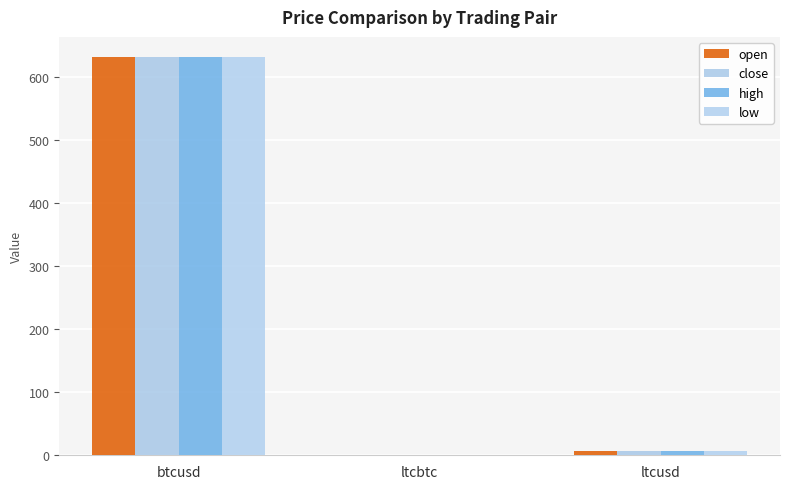

The close series shows 0.0 at ltcbtc. True or false?

True